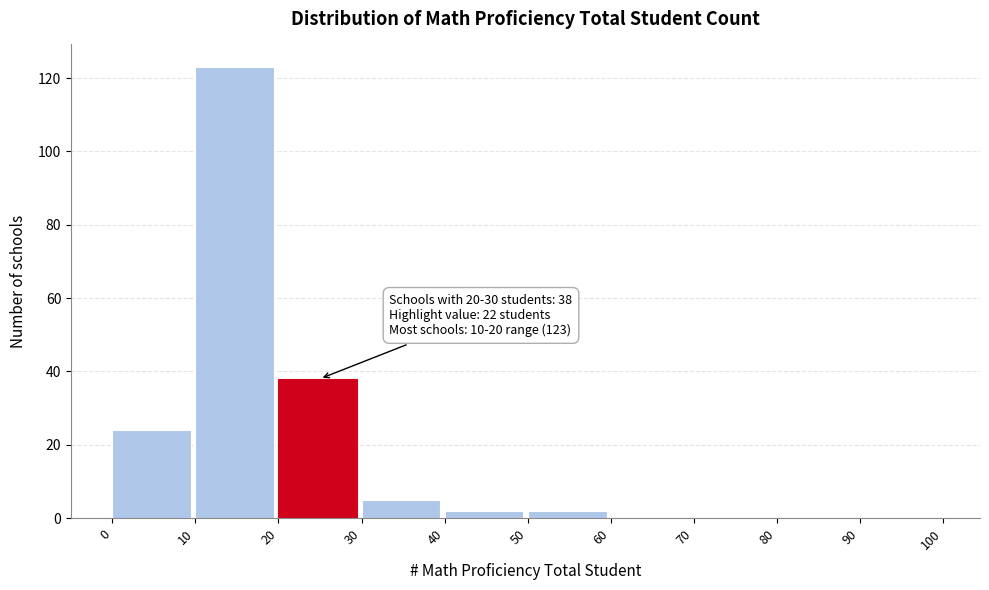

Over which range of the x-axis is the bar tallest?

10 to 20